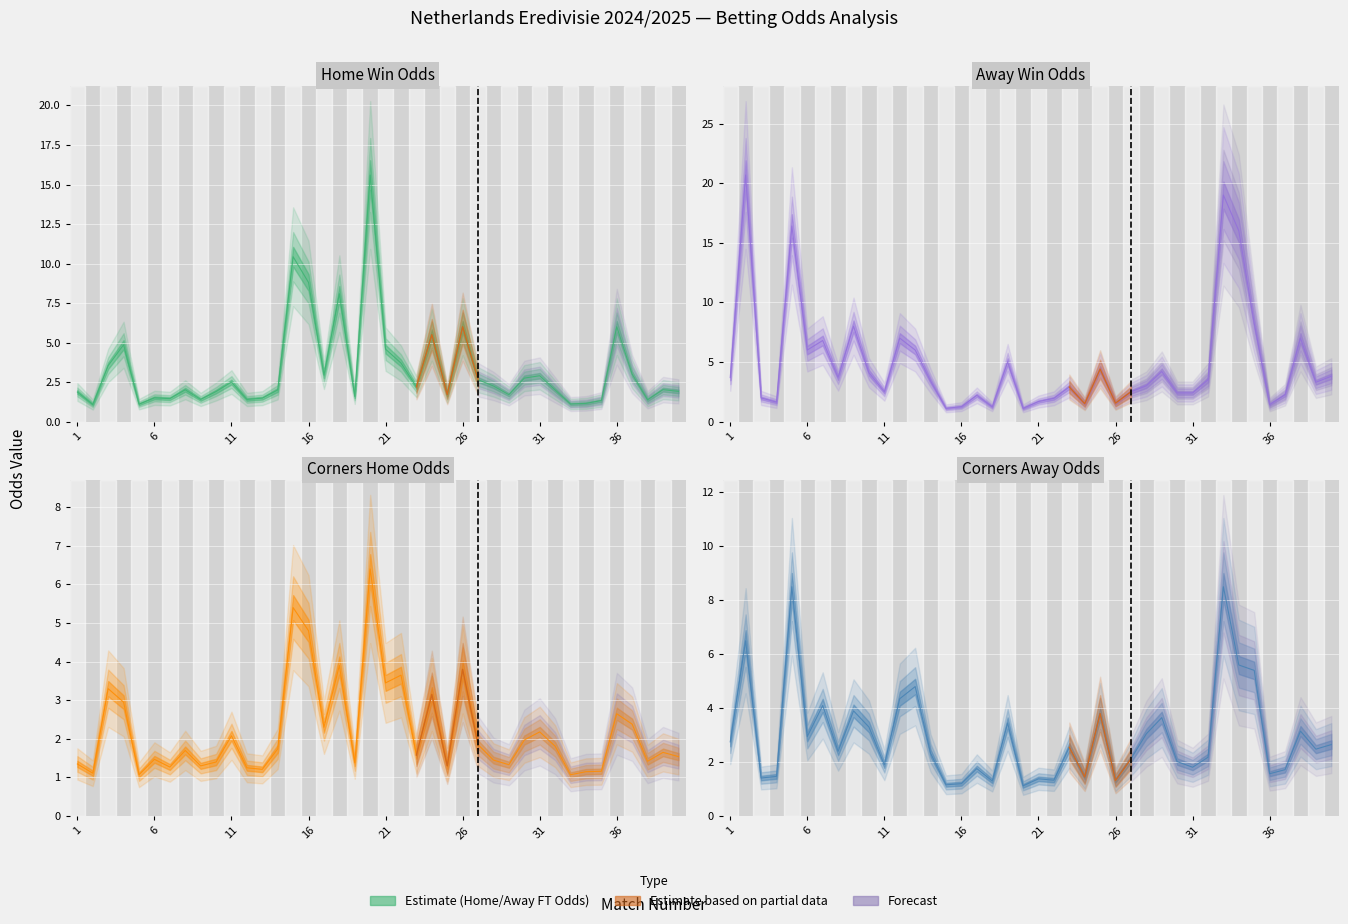

What is the difference between the maximum and second lowest values in the Odd_H_FT series?

14.5